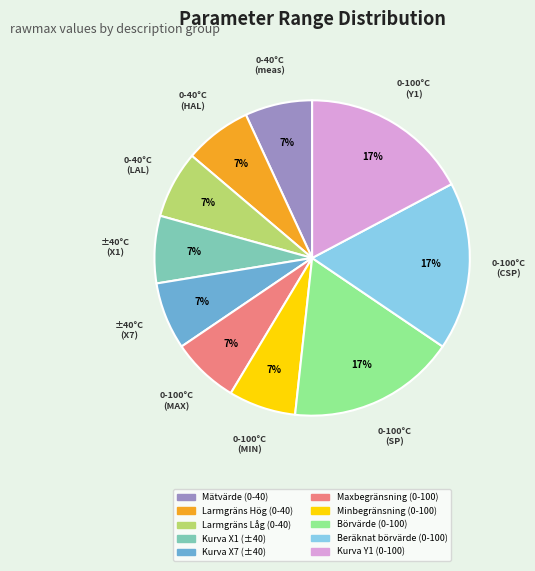

How many segments does this pie chart have?

10